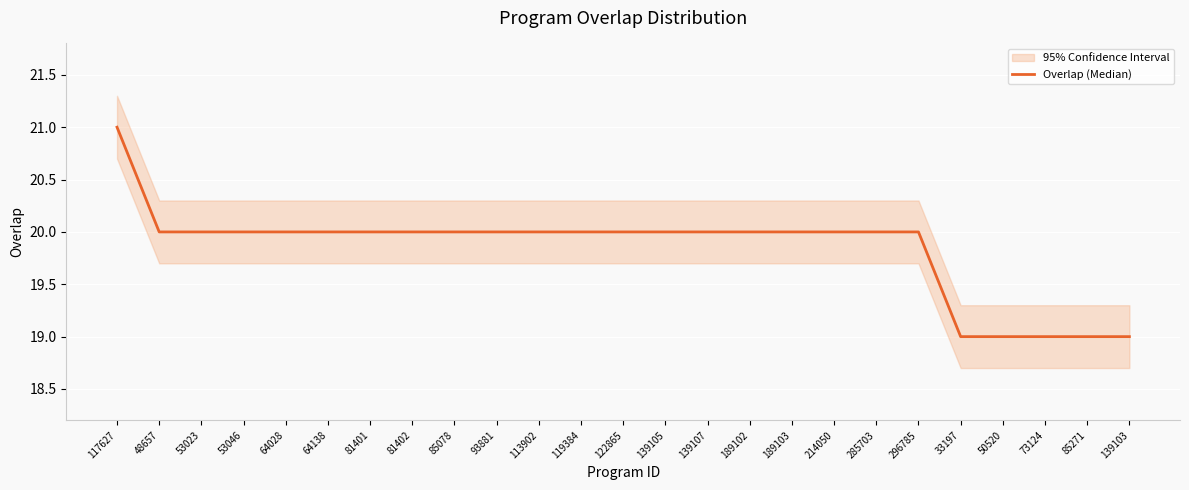

What is the value of the 18th point from the left?

20